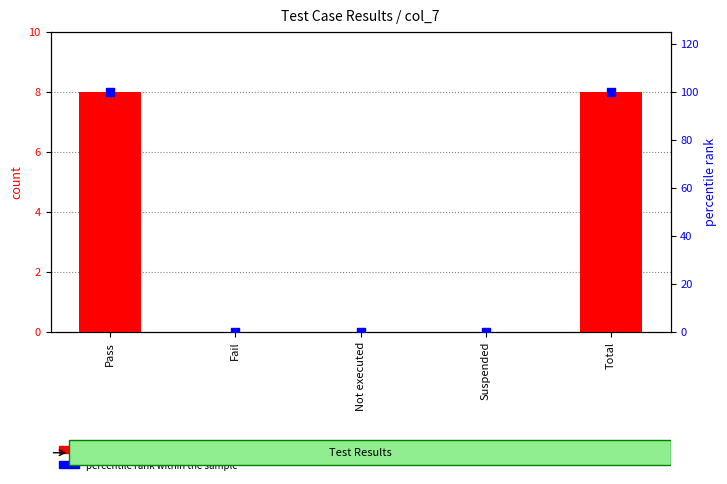

What are all the series names shown in the legend?

count, percentile rank within the sample